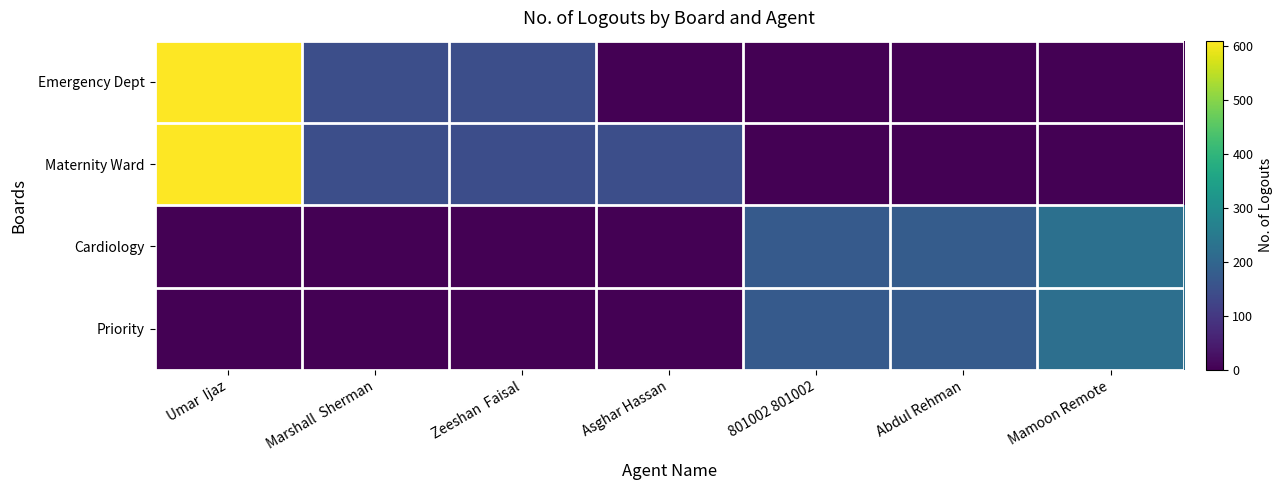

Between Umar Ijaz and 801002 801002, which series saw the biggest shift?

Emergency Dept